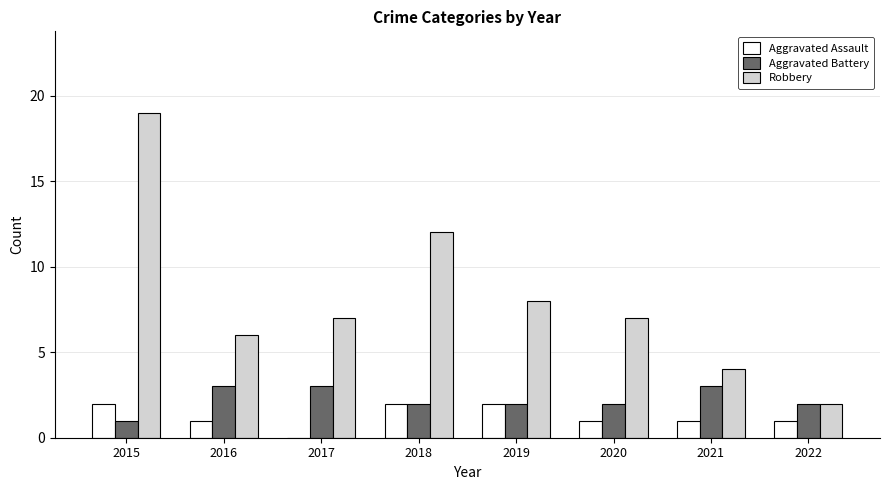

What is the sum of the Aggravated Assault values at 2018 and 2022?

3